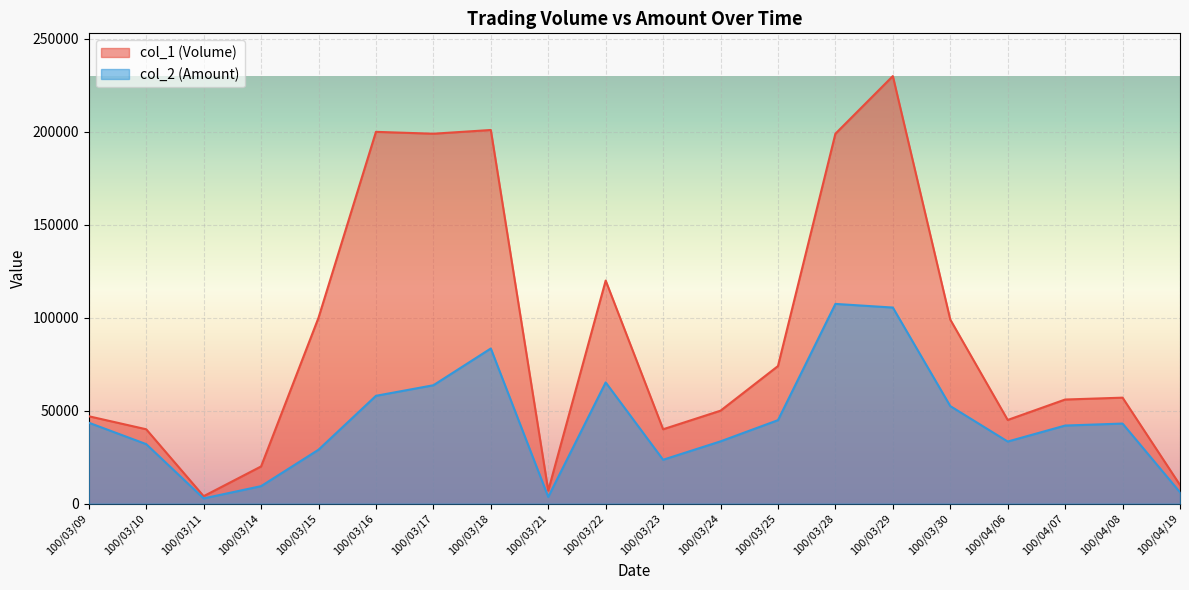

Which series has the largest range (max minus min)?

col_1 (Volume)